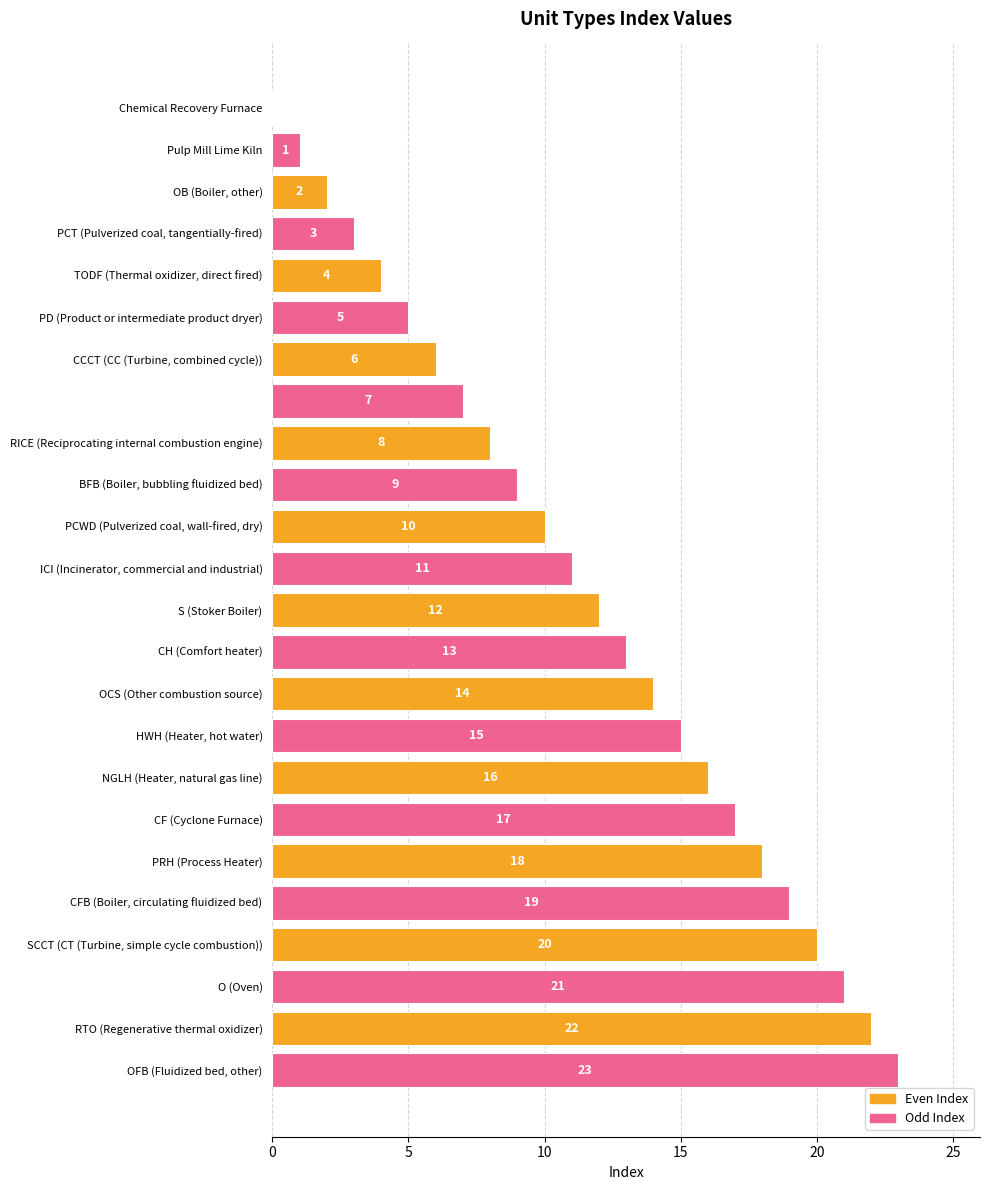

What is the sum of all values?

276